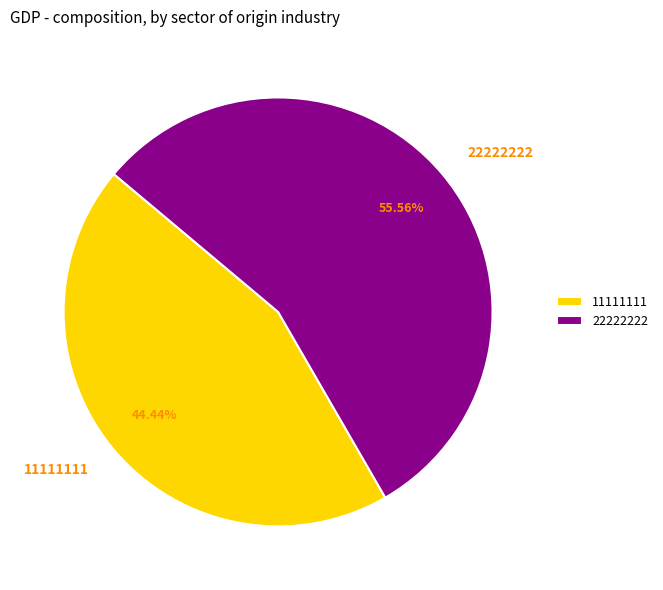

To the nearest percent, what percentage of the pie is 22222222?

56%